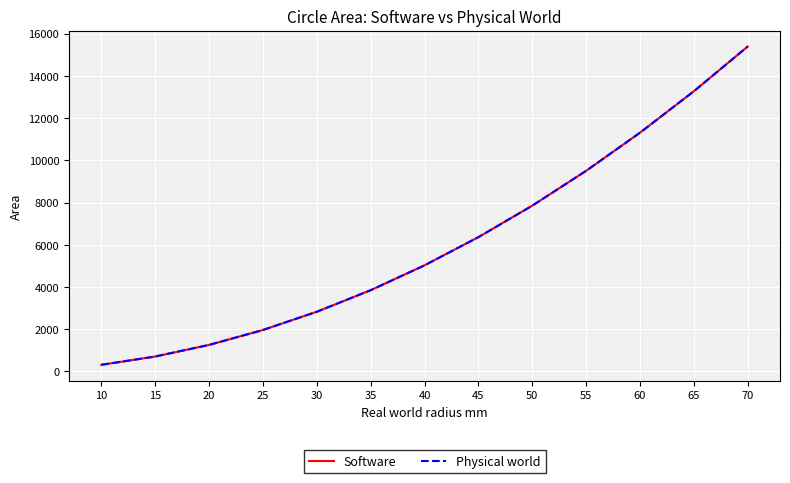

True or false: Software has a value of 14773.2 at 60.

False